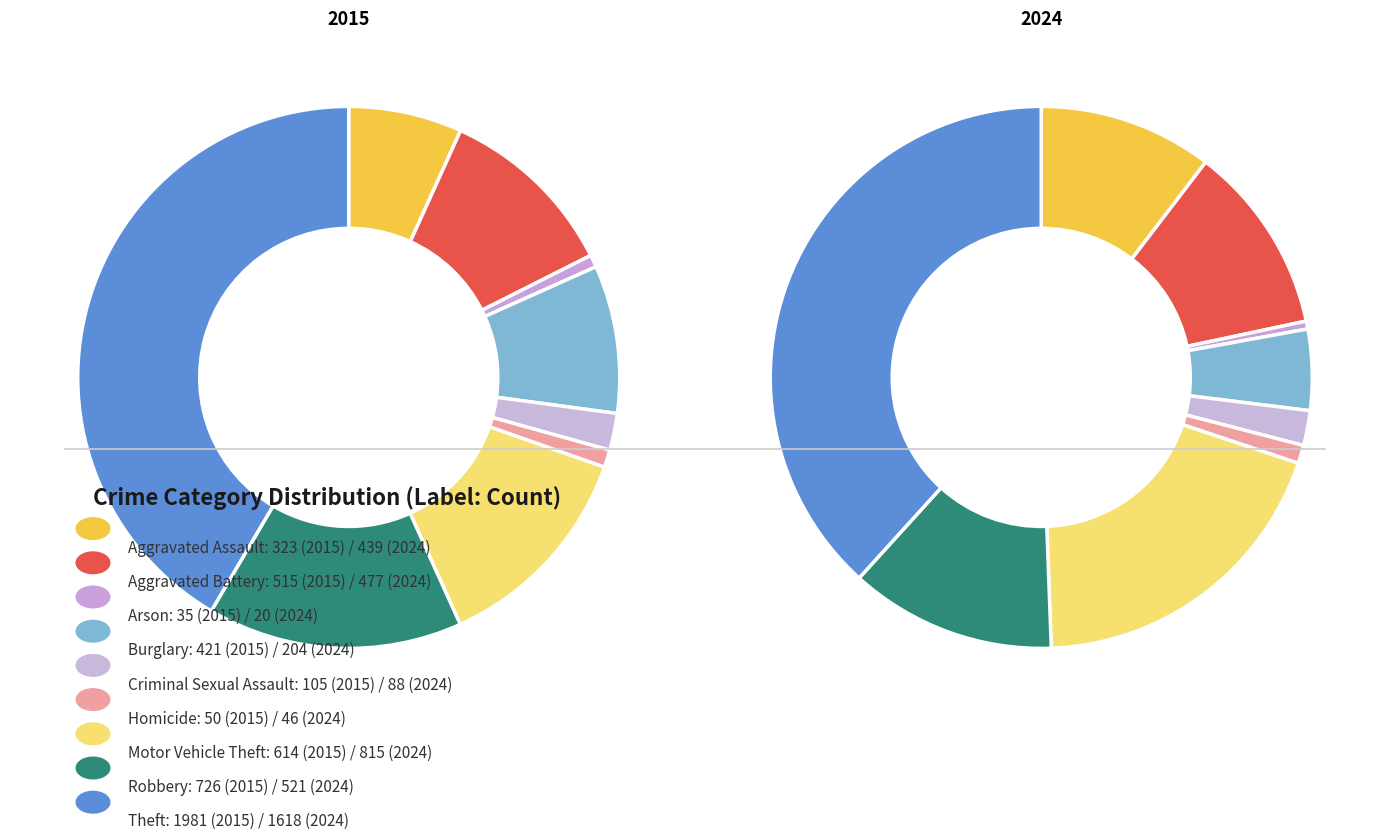

How many slices are in this pie chart?

9